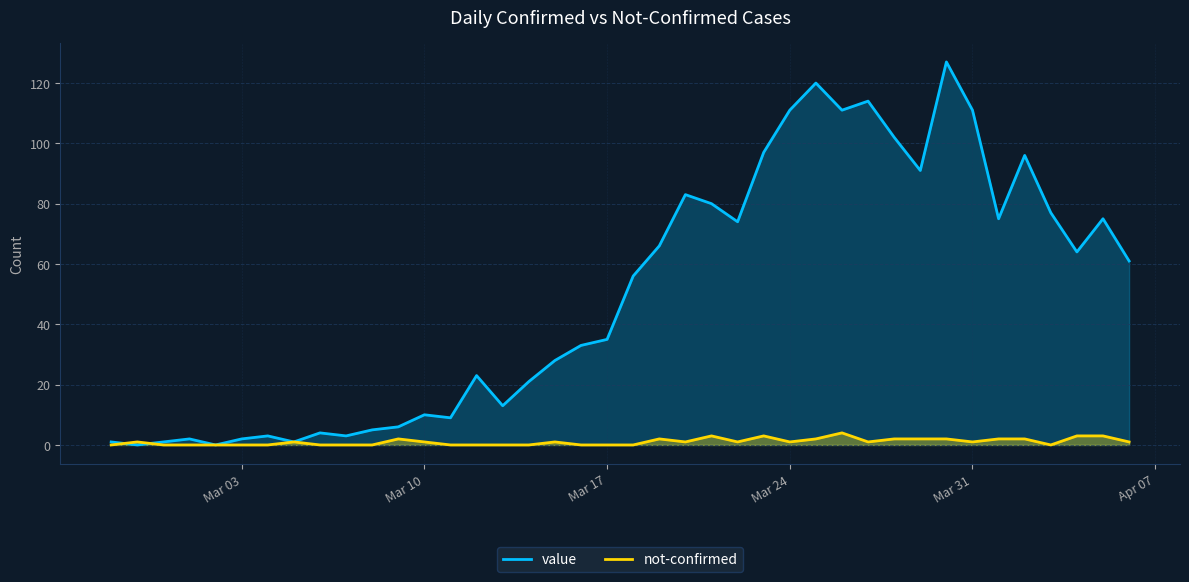

Which series has the largest total across all categories?

value